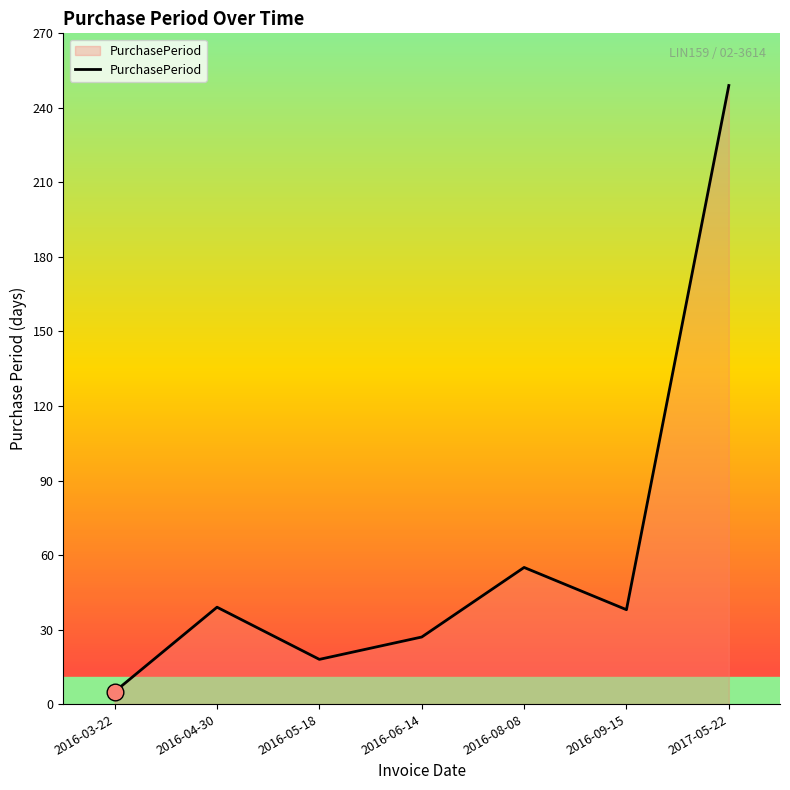

At which label is the value closest to 127?

2016-08-08